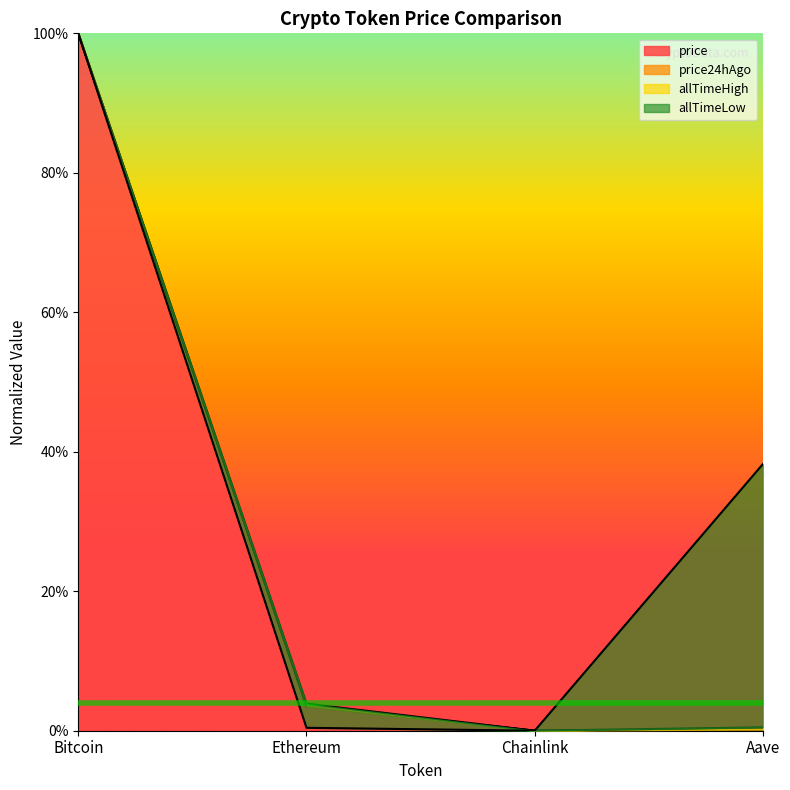

At which label is price closest to 0?

Chainlink